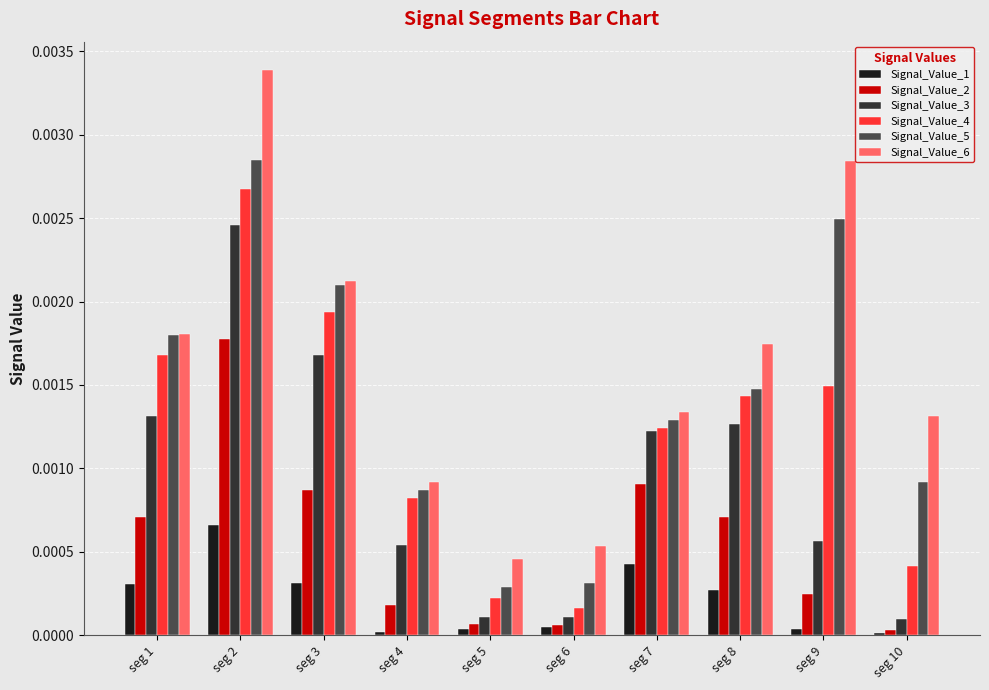

At which category is the sum across all series the highest?

seg 2